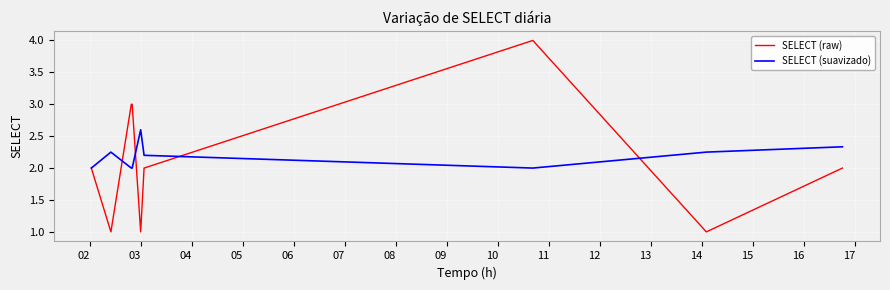

Does the chart display data point markers on the line(s)?

No